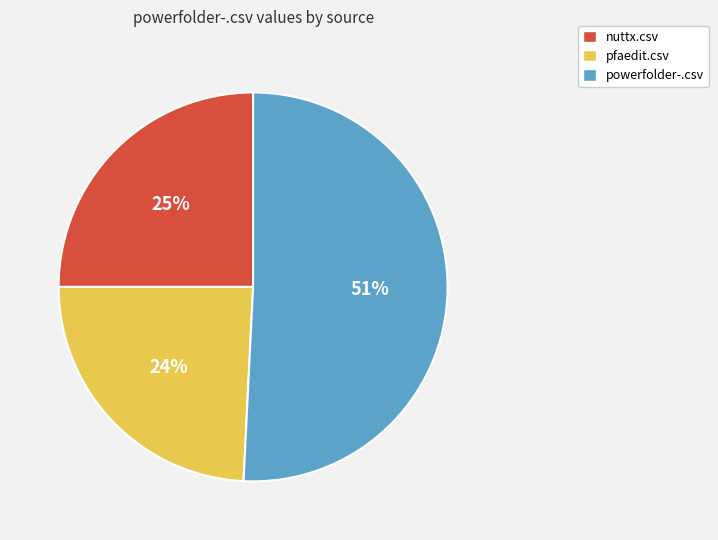

Does powerfolder-.csv represent more than half of the total?

Yes